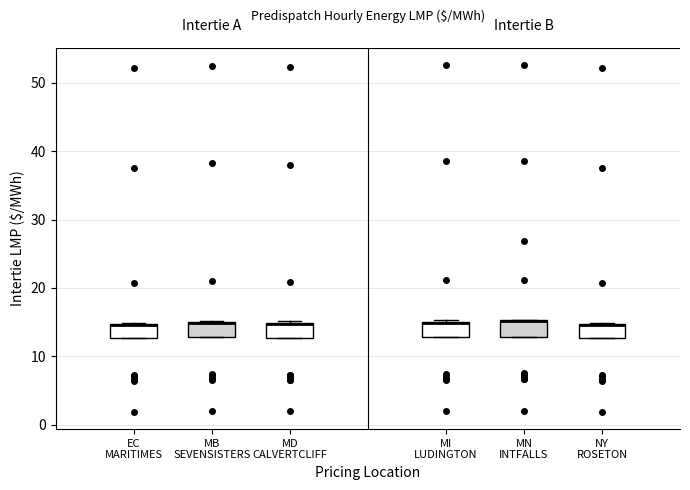

Reading left to right, read every box against the y-axis: the position of its median line, the range the box covers, and the ends of its whiskers. The values are not printed on the chart, so give them approximately, as read against the axis.

EC MARITIMES: median 15 (drawn on the box's upper edge), box 13 to 15, whiskers 13 to 15
MB SEVENSISTERS: median 15 (drawn on the box's upper edge), box 13 to 15, whiskers 13 to 15
MD CALVERTCLIFF: median 15 (drawn on the box's upper edge), box 13 to 15, whiskers 13 to 15
MI LUDINGTON: median 15 (drawn on the box's upper edge), box 13 to 15, whiskers 13 to 15
MN INTFALLS: median 15 (drawn on the box's upper edge), box 13 to 15, whiskers 13 to 15
NY ROSETON: median 15 (drawn on the box's upper edge), box 13 to 15, whiskers 13 to 15